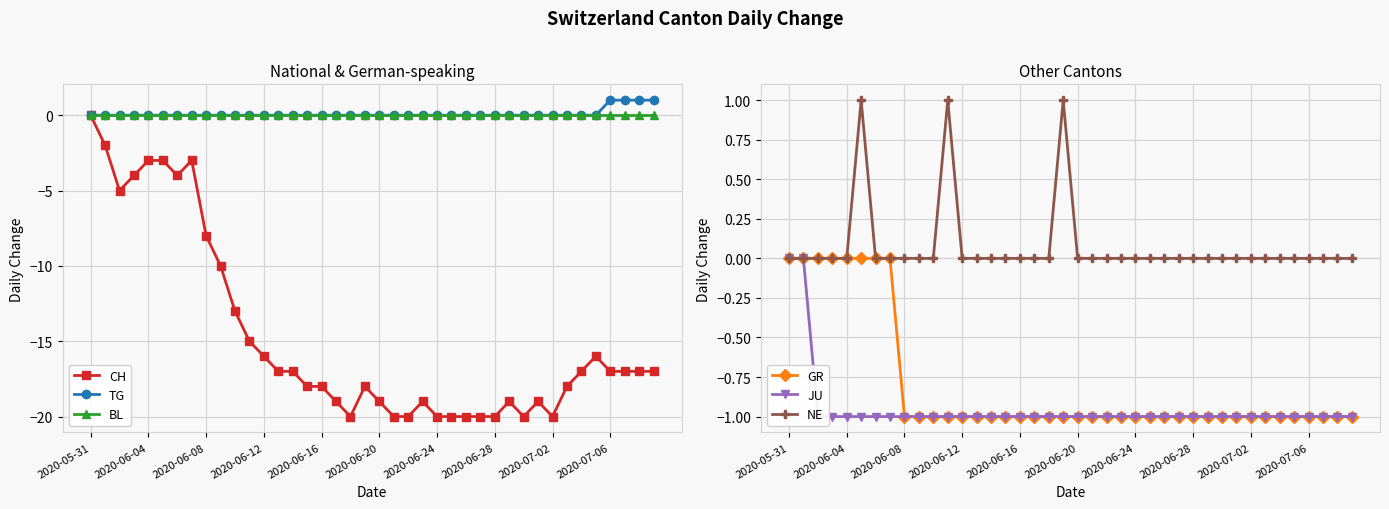

Which category has the highest value in the CH series?

2020-05-31